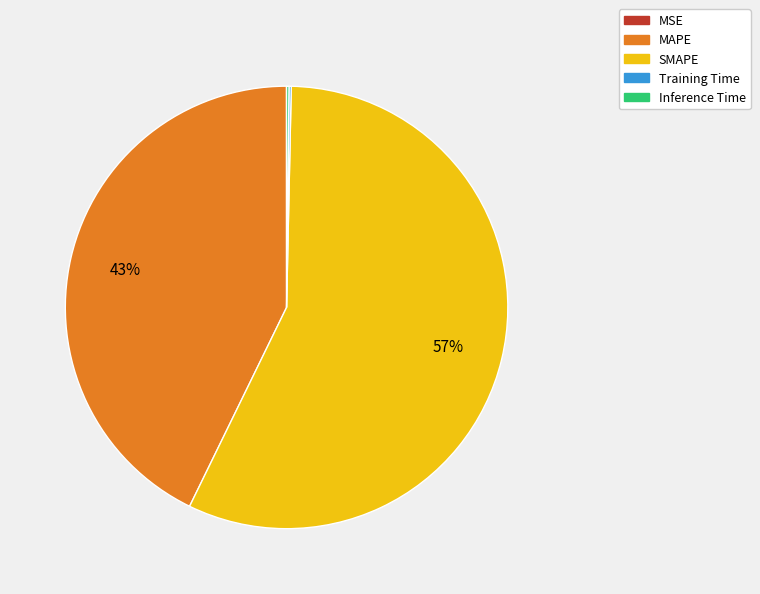

Is there a majority slice in this chart?

Yes